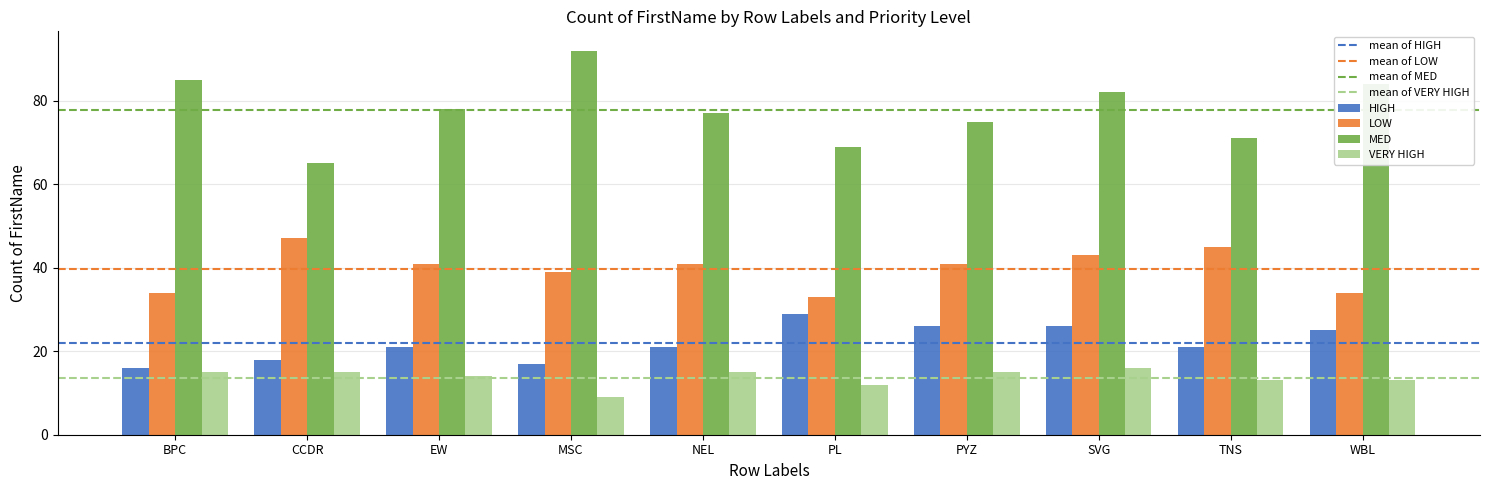

What is the difference between the maximum and second lowest values in the VERY HIGH series?

4